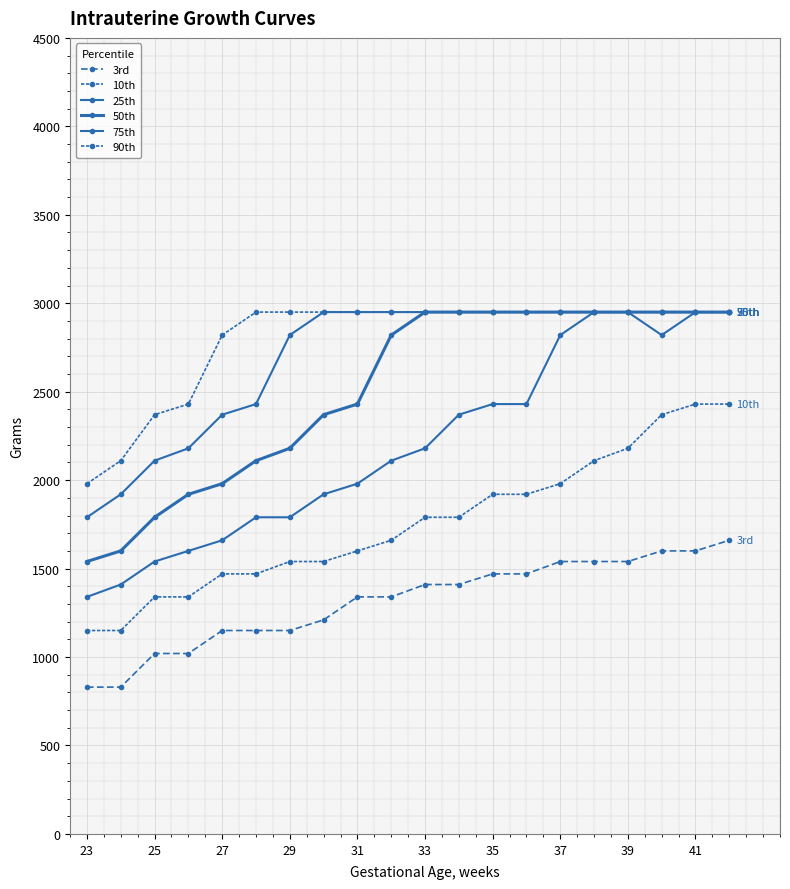

Count the number of data series in this chart.

6